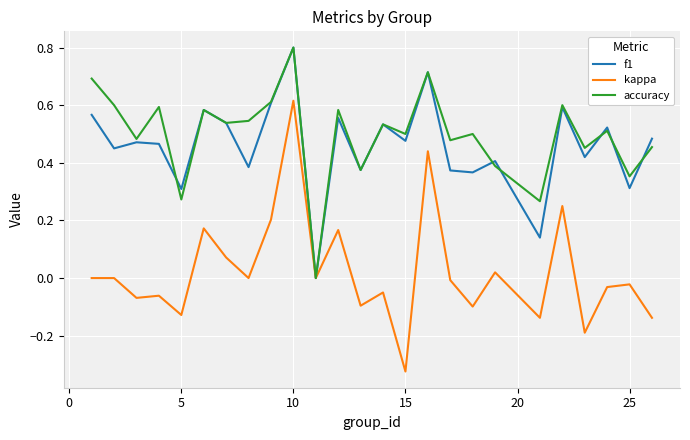

What is the maximum value for accuracy?

0.8